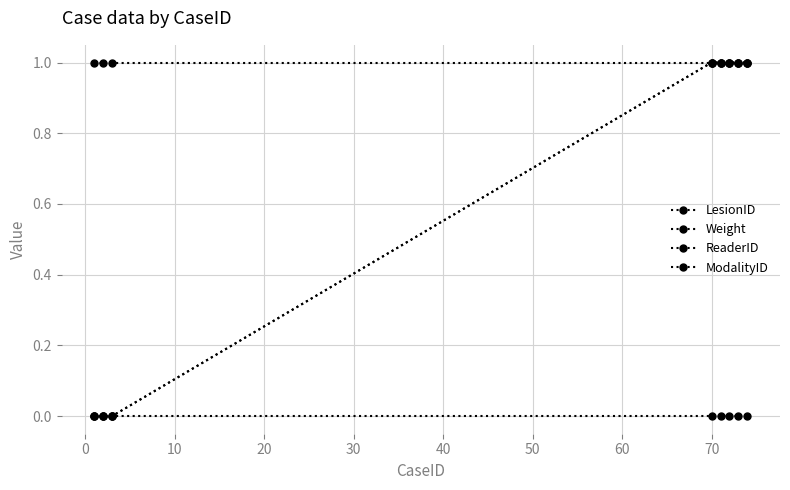

Is this an area chart (filled region under the line)?

No